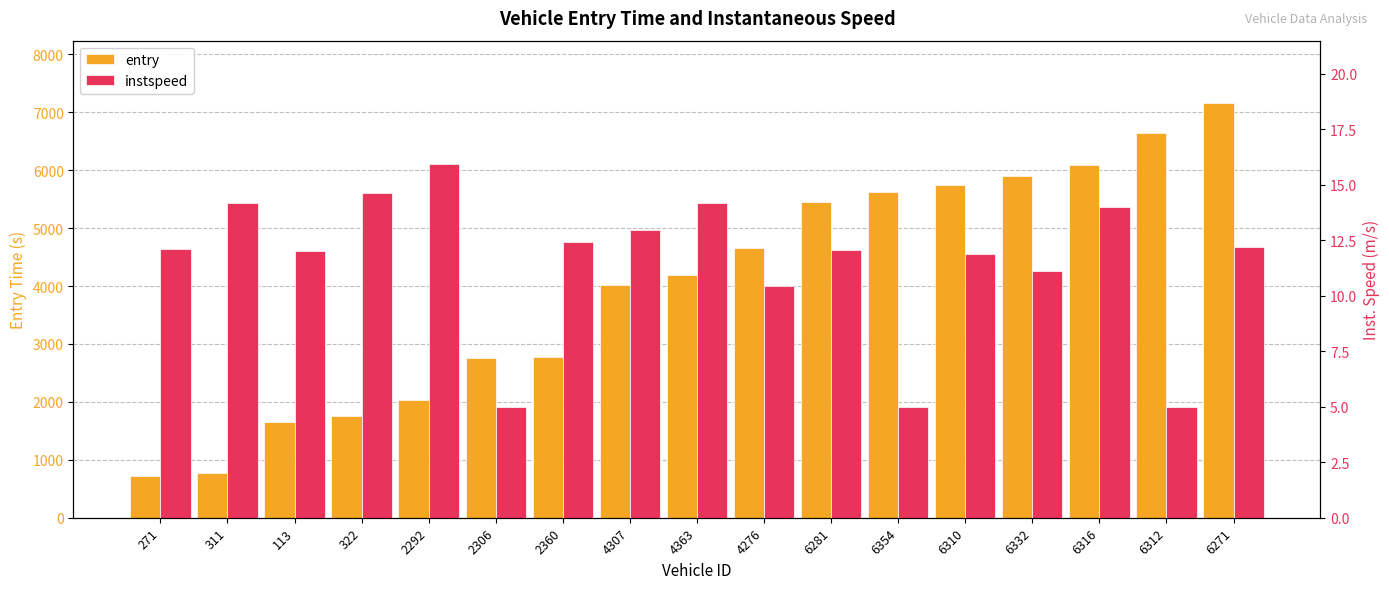

Reading left to right, list all the values displayed in this chart.

entry: 715.1	769.2	1647.1	1758.7	2030.7	2748.8	2770.0	4009.0	4188.9	4660.5	5454.4	5630.6	5739.2	5898.4	6083.4	6643.8	7160.8
instspeed: 12.1	14.2	12.0	14.6	15.9	5.0	12.4	13.0	14.2	10.4	12.1	5.0	11.9	11.1	14.0	5.0	12.2